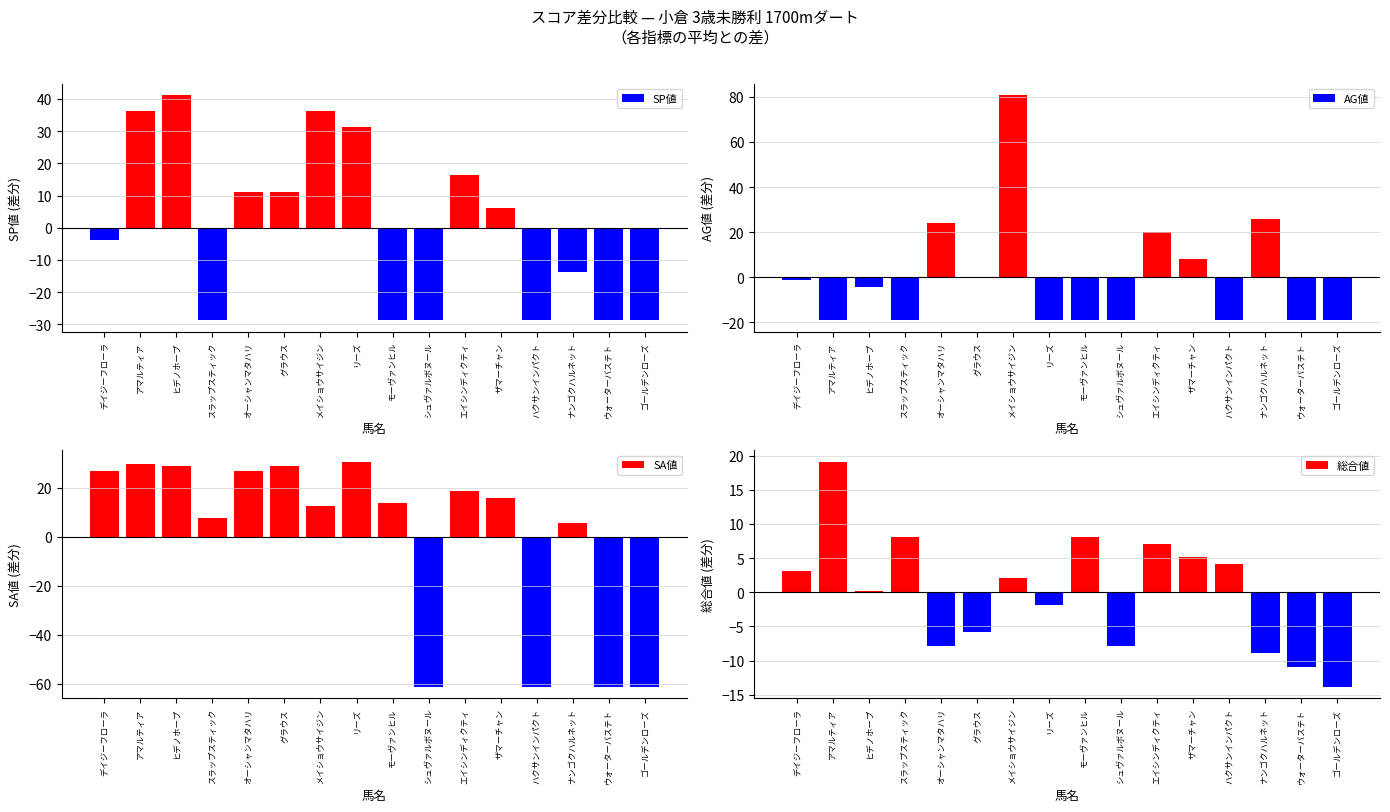

Between スラップスティック and ハクサンインパクト, which series saw the biggest shift?

SA値